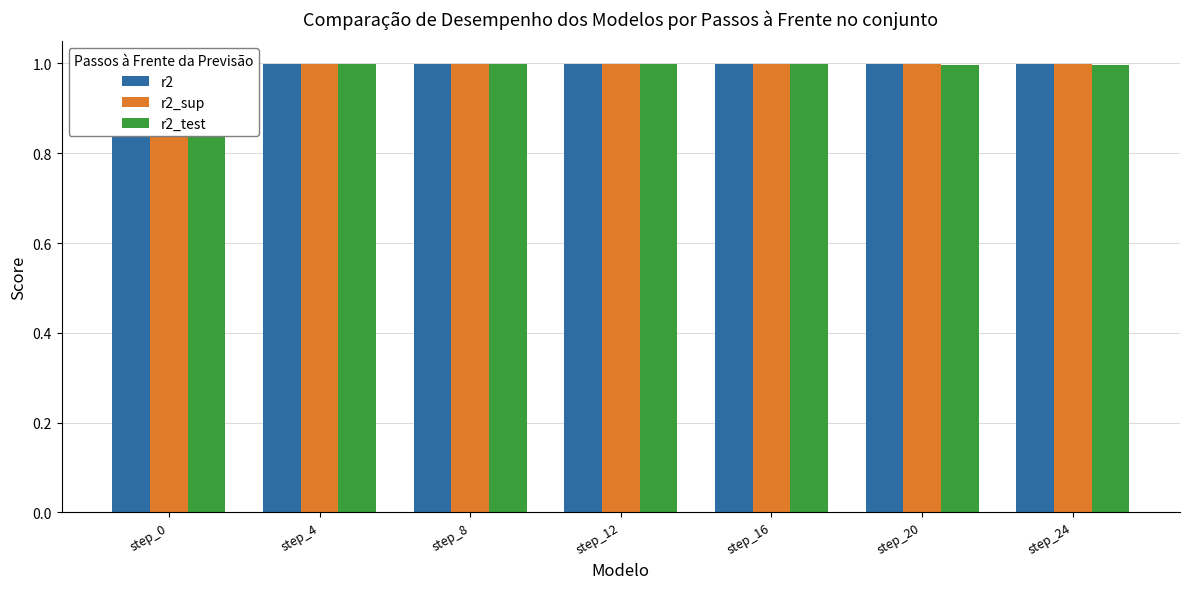

Is it true that r2_test equals 1.6 at step_12?

False